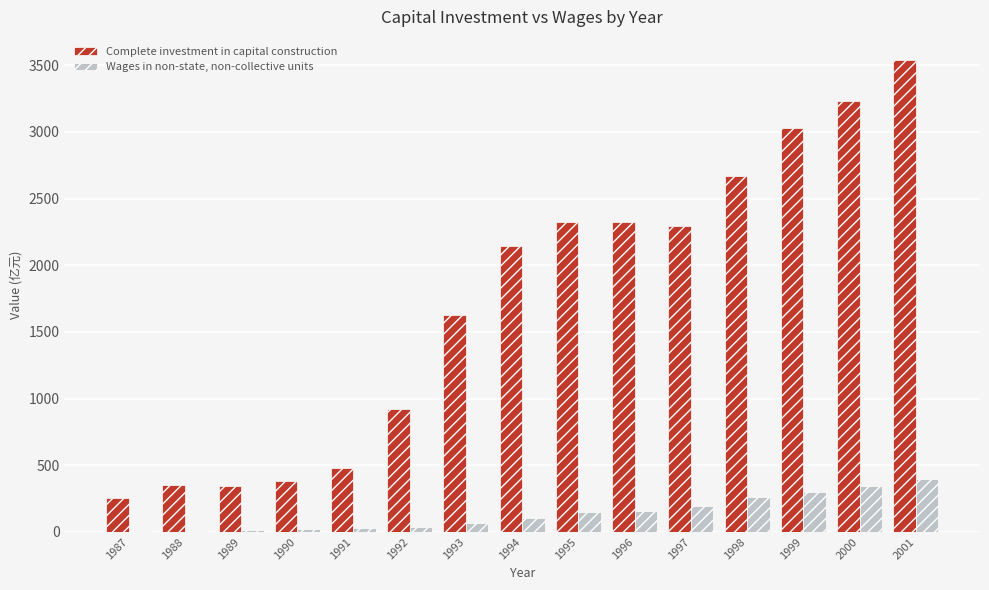

What are all the series names shown in the legend?

Complete investment in capital construction, Wages in non-state, non-collective units